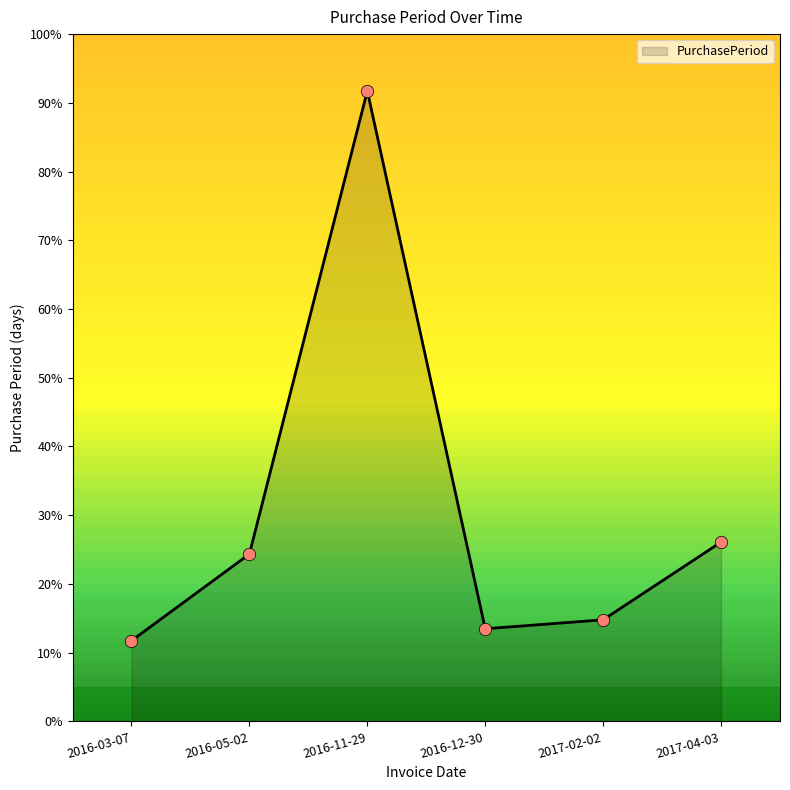

Between 2017-02-02 and 2017-04-03, which is larger?

2017-04-03